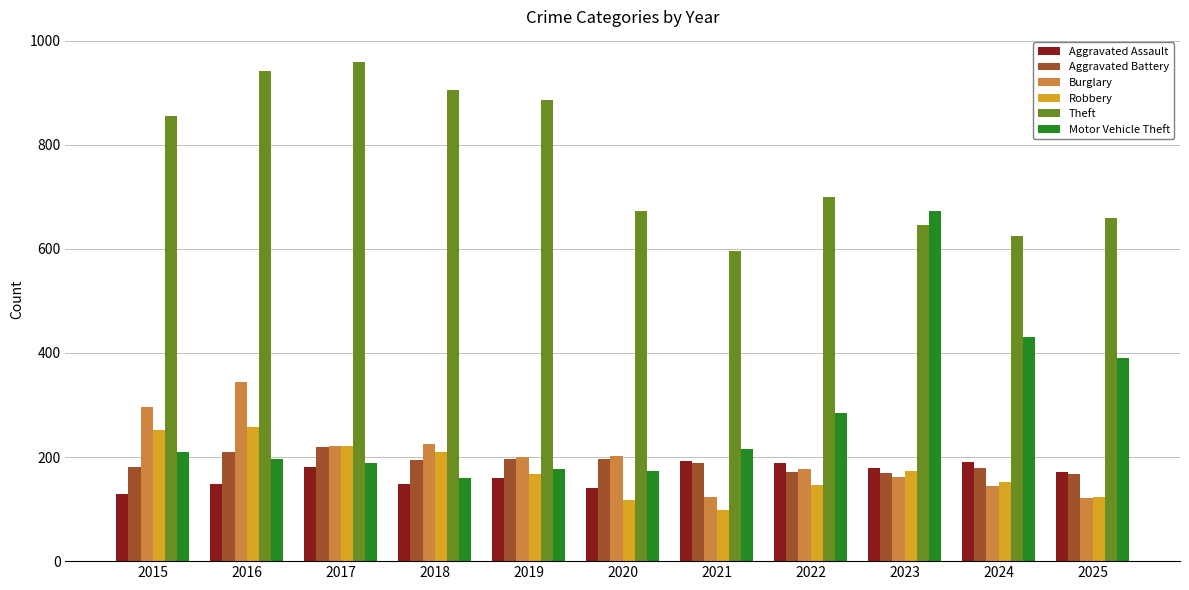

How many groups of bars are there?

11